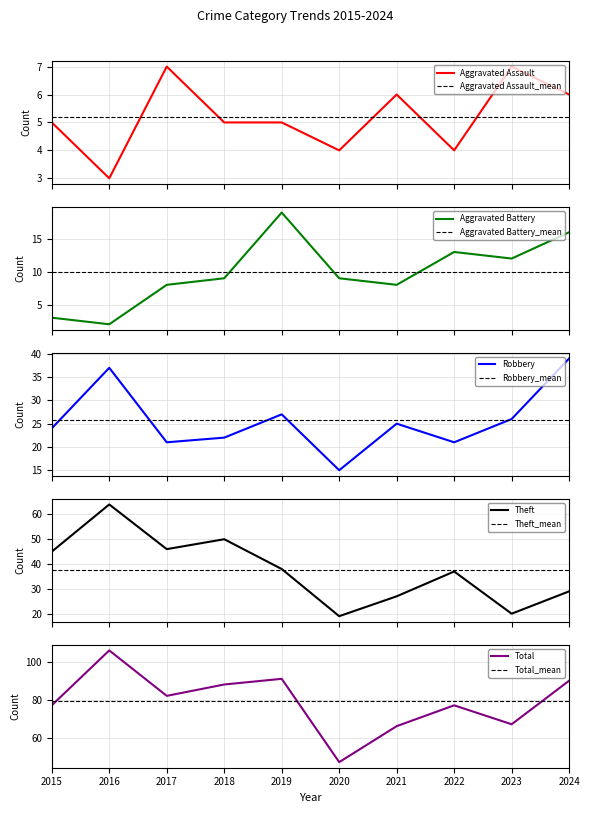

At which category is the sum across all series the highest?

2016